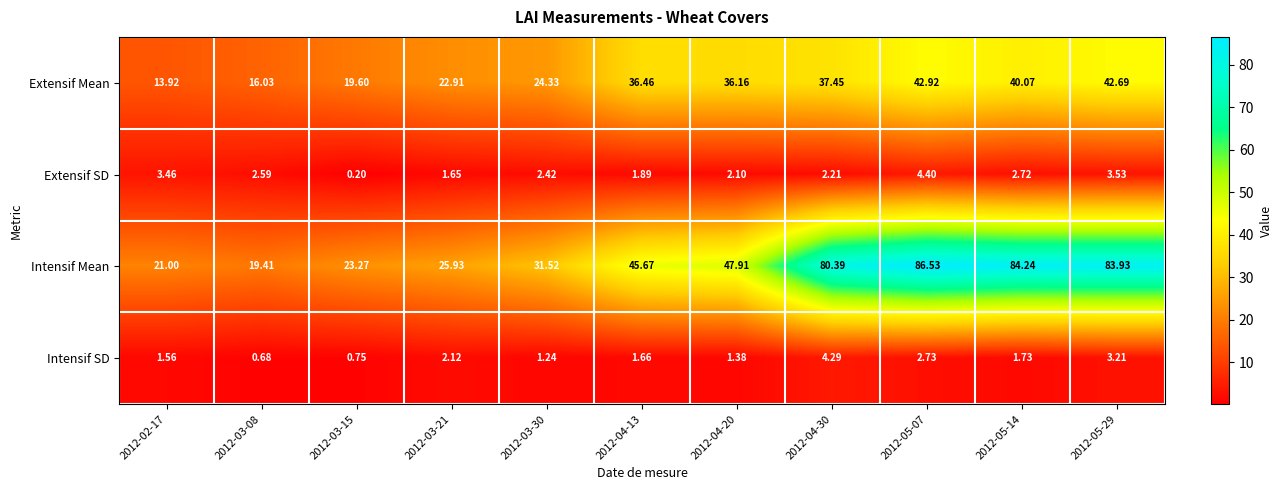

Rank the series at 2012-04-30 from lowest to highest value.

Extensif SD, Intensif SD, Extensif Mean, Intensif Mean